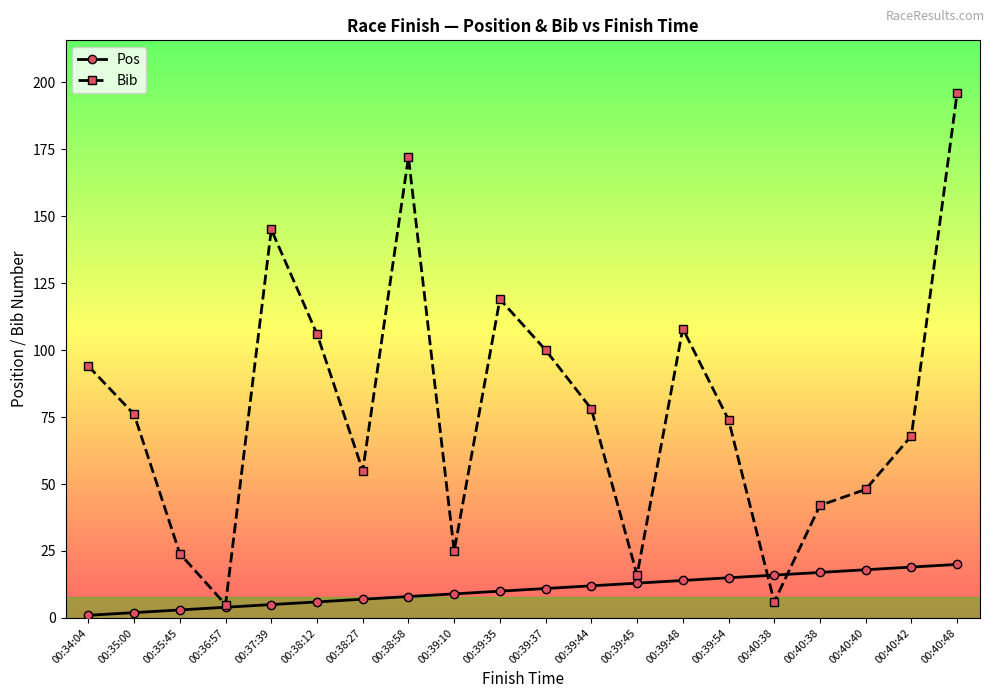

Which category has the highest value across all series?

00:40:48